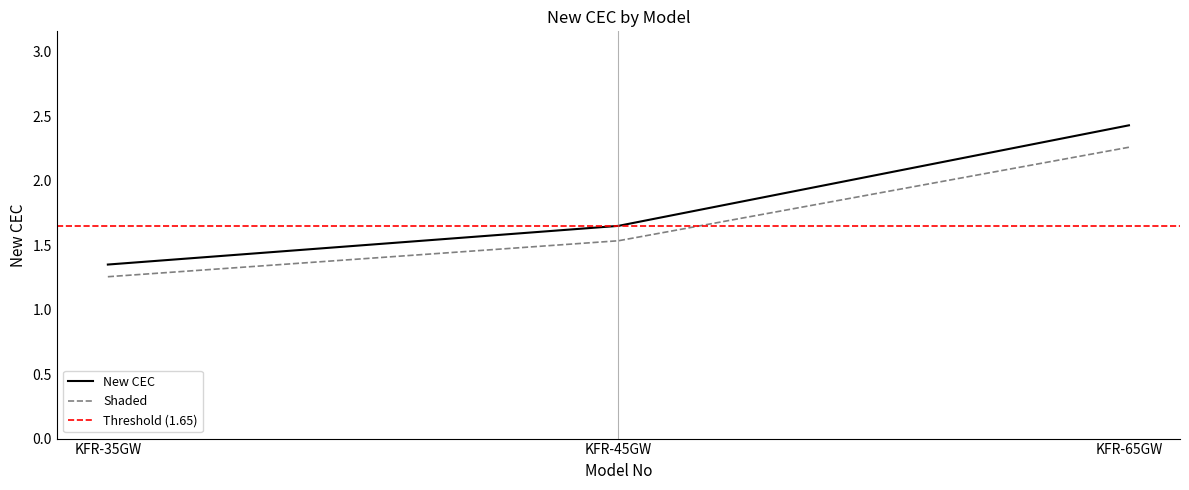

Approximately how many times larger is the value at KFR-65GW compared to KFR-35GW?

1.8